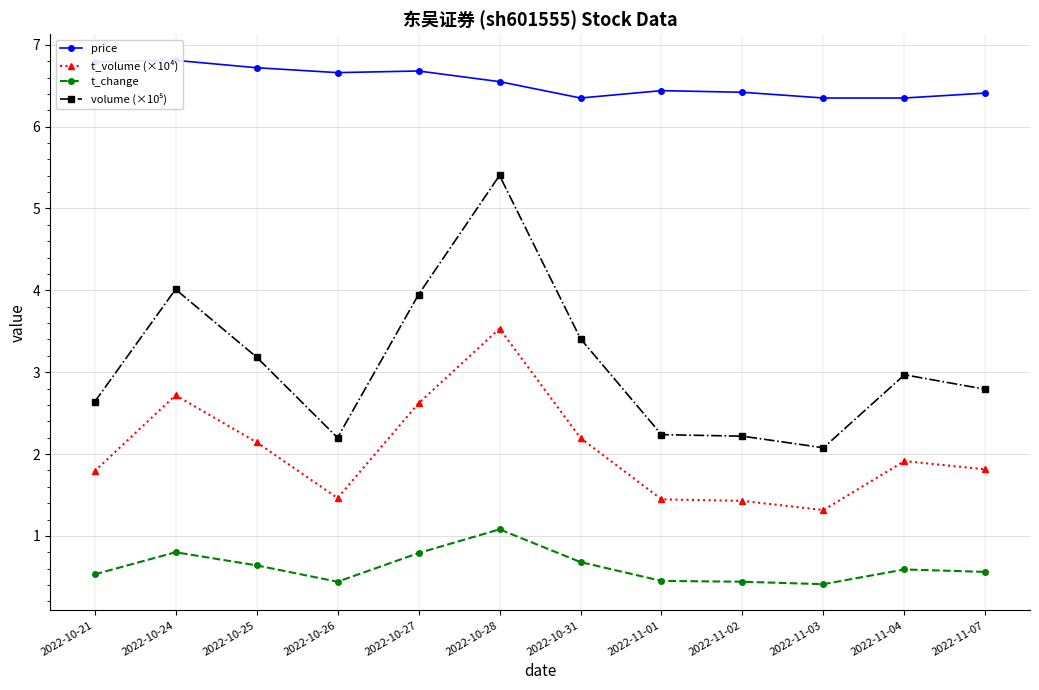

True or false: t_volume (×10⁴) has more than 1 interior local peaks.

True